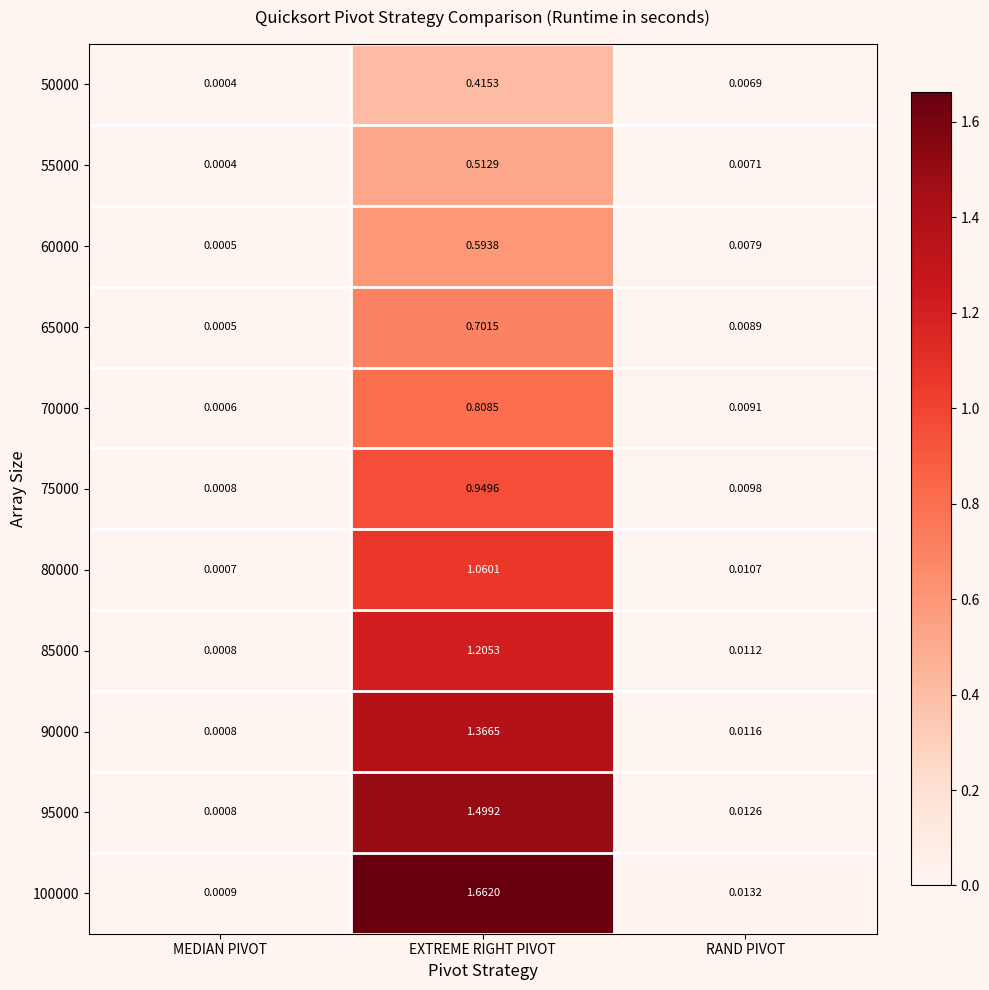

List the series in order of their peak value, highest first.

100000, 95000, 90000, 85000, 80000, 75000, 70000, 65000, 60000, 55000, 50000